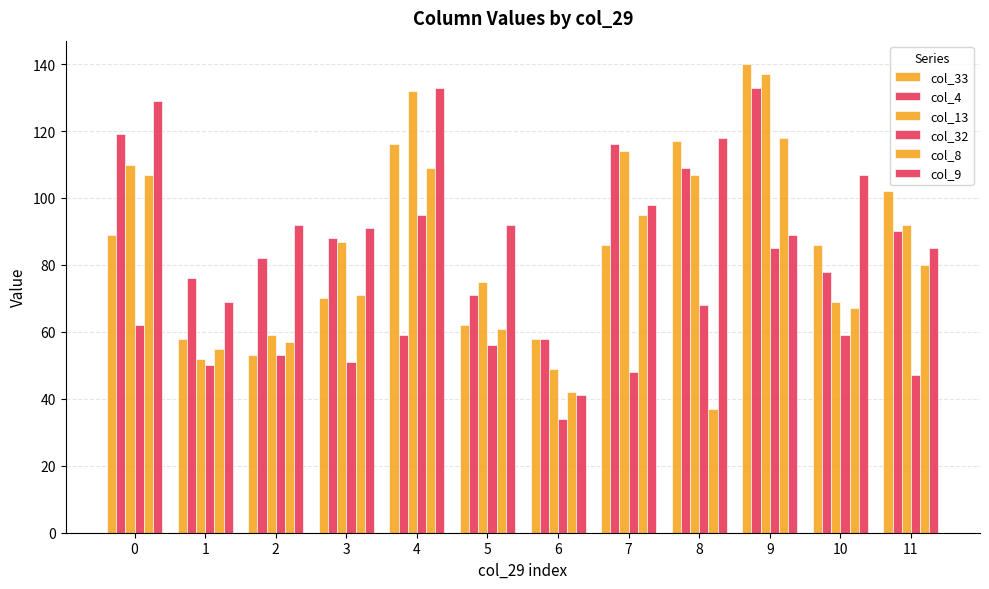

How many groups of bars are there?

12